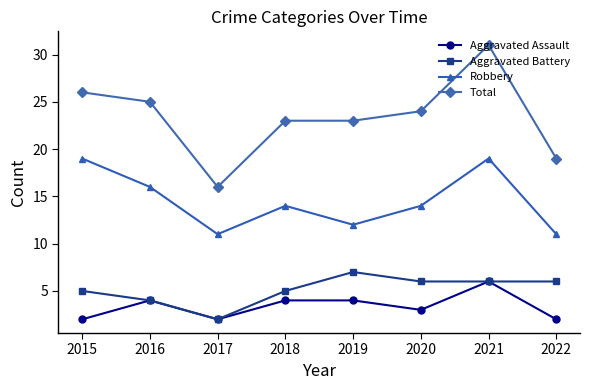

At how many categories does at least one series exceed 11?

8